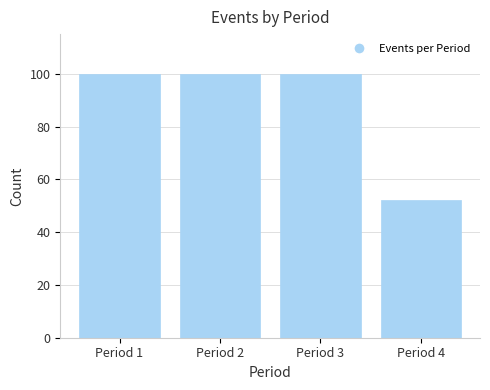

Reading left to right, transcribe all the data shown in this chart.

100	100	100	52